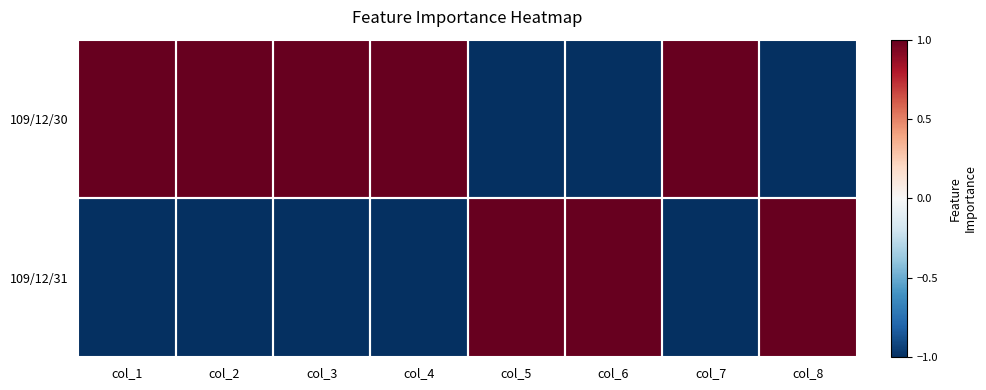

Which series has the largest range (max minus min)?

109/12/30